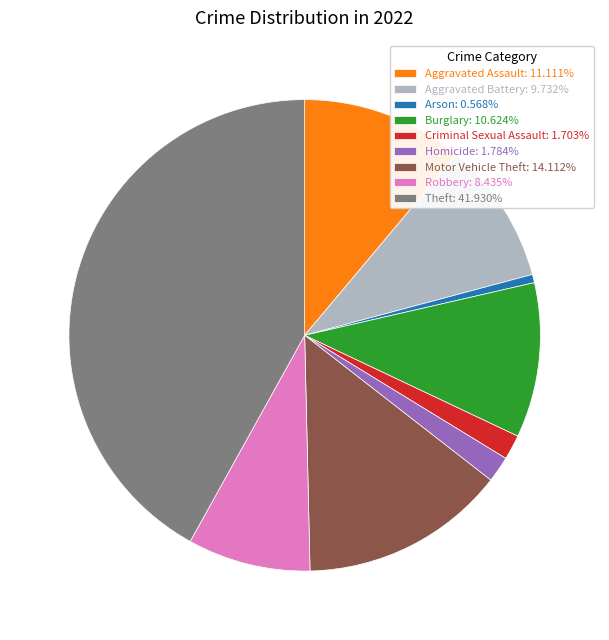

Count the number of slices in the pie.

9